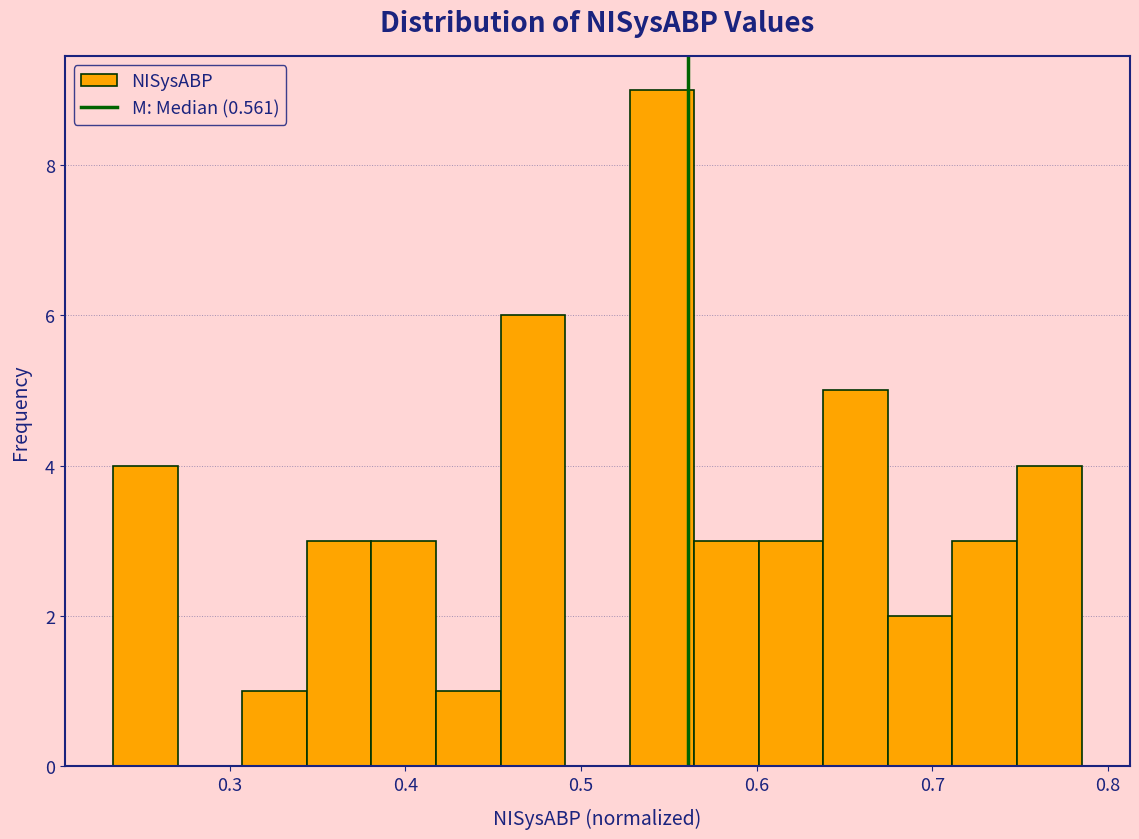

Around what value on the x-axis is the tallest bar? Give the approximate position of its centre, as read against the axis.

0.55